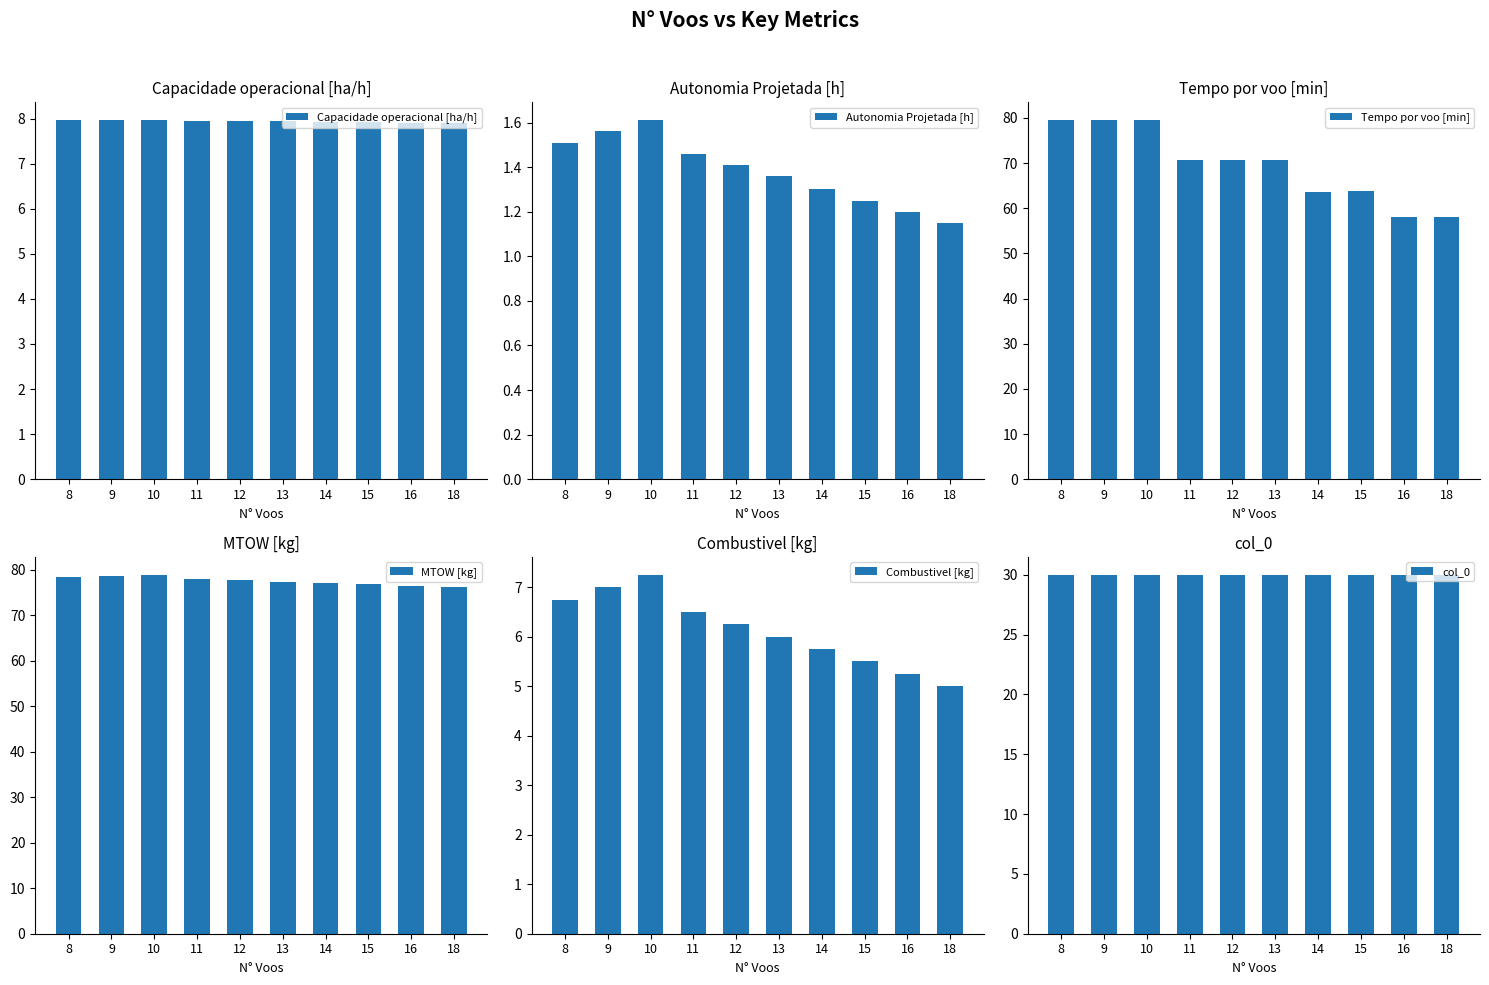

Reading right to left, extract all data points from this chart.

Capacidade operacional [ha/h]: 7.9	7.9	7.9	7.9	7.9	7.9	7.9	8.0	8.0	8.0
Autonomia Projetada [h]: 1.1	1.2	1.2	1.3	1.4	1.4	1.5	1.6	1.6	1.5
Tempo por voo [min]: 58.0	58.1	63.8	63.7	70.8	70.7	70.7	79.5	79.4	79.4
MTOW [kg]: 76.3	76.6	76.8	77.2	77.5	77.8	78.0	78.9	78.7	78.3
Combustivel [kg]: 5.0	5.2	5.5	5.8	6.0	6.2	6.5	7.2	7.0	6.8
col_0: 30.0	30.0	30.0	30.0	30.0	30.0	30.0	30.0	30.0	30.0